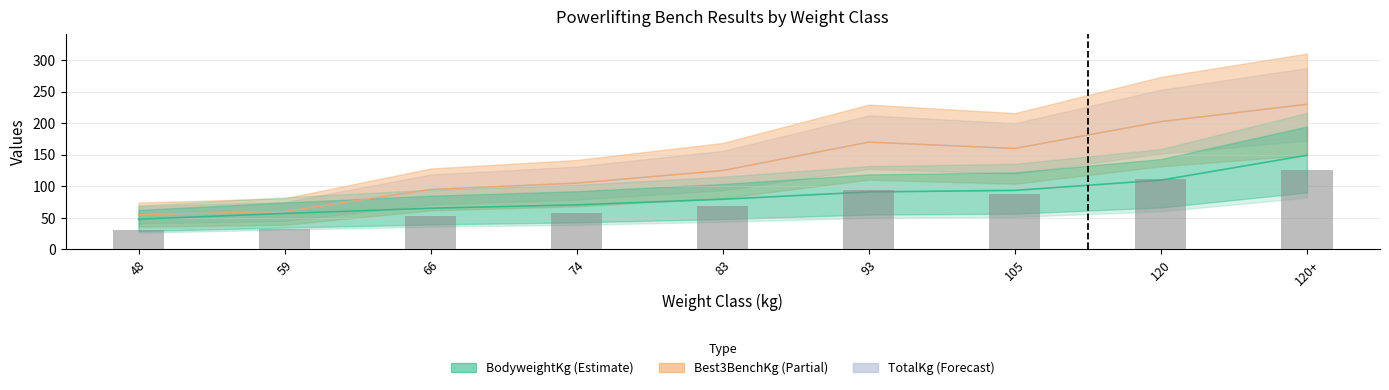

What position from the left is 83?

5